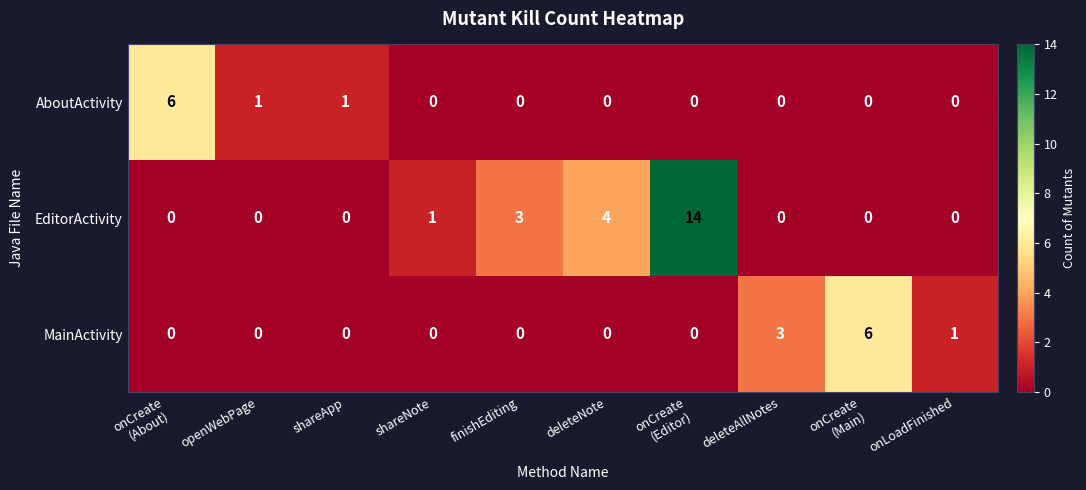

At how many categories does at least one series exceed 2?

6